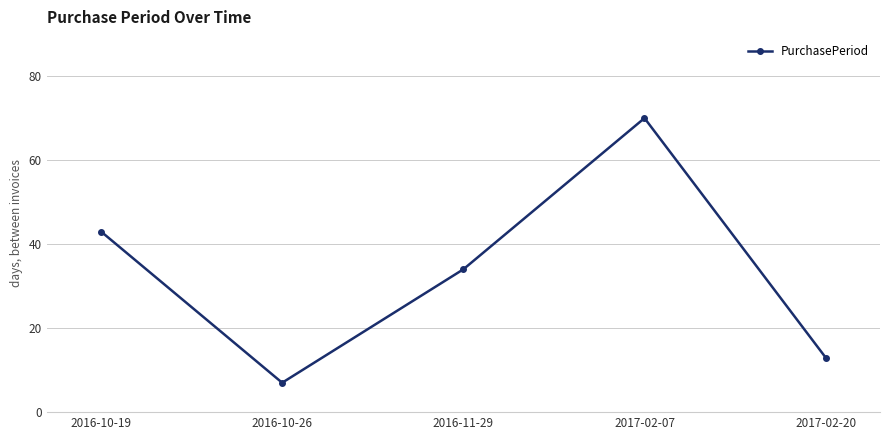

What is the greatest value displayed?

70